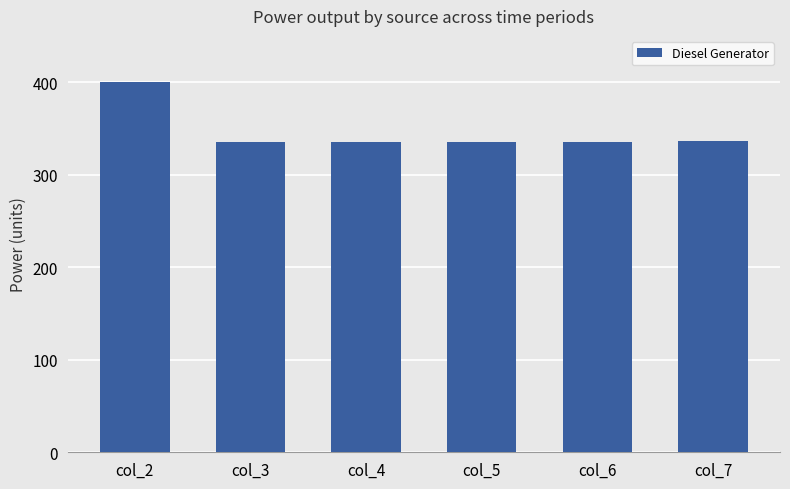

What is the difference between the maximum and minimum values?

65